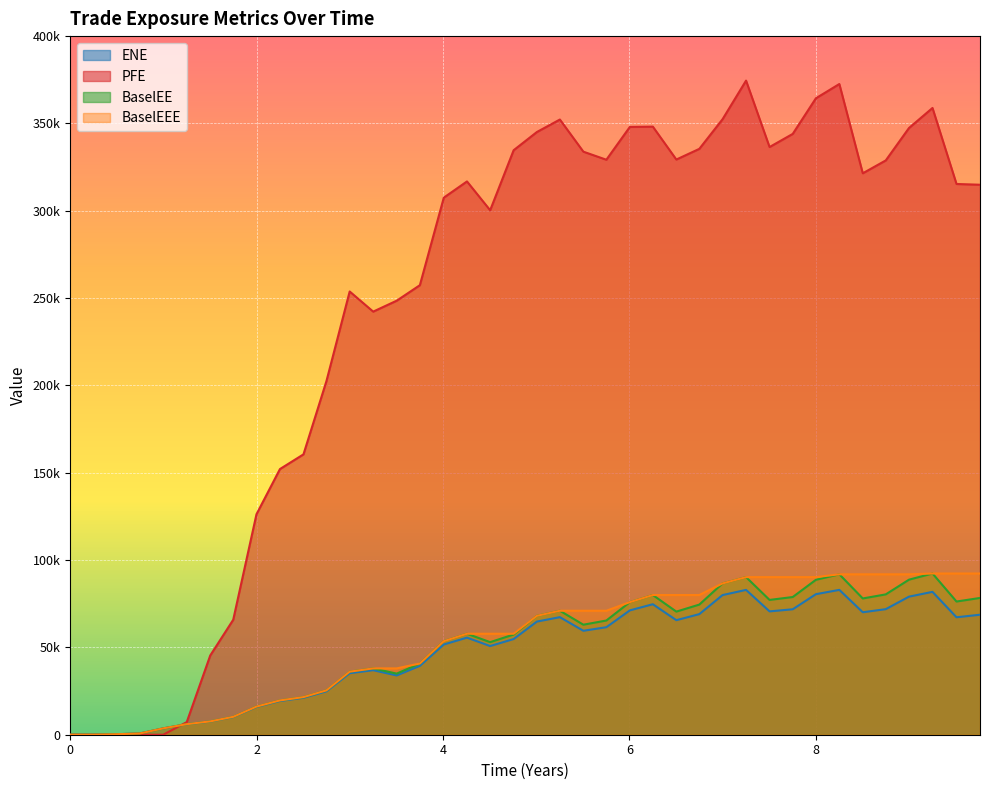

What are all the series names shown in the legend?

ENE, PFE, BaselEE, BaselEEE